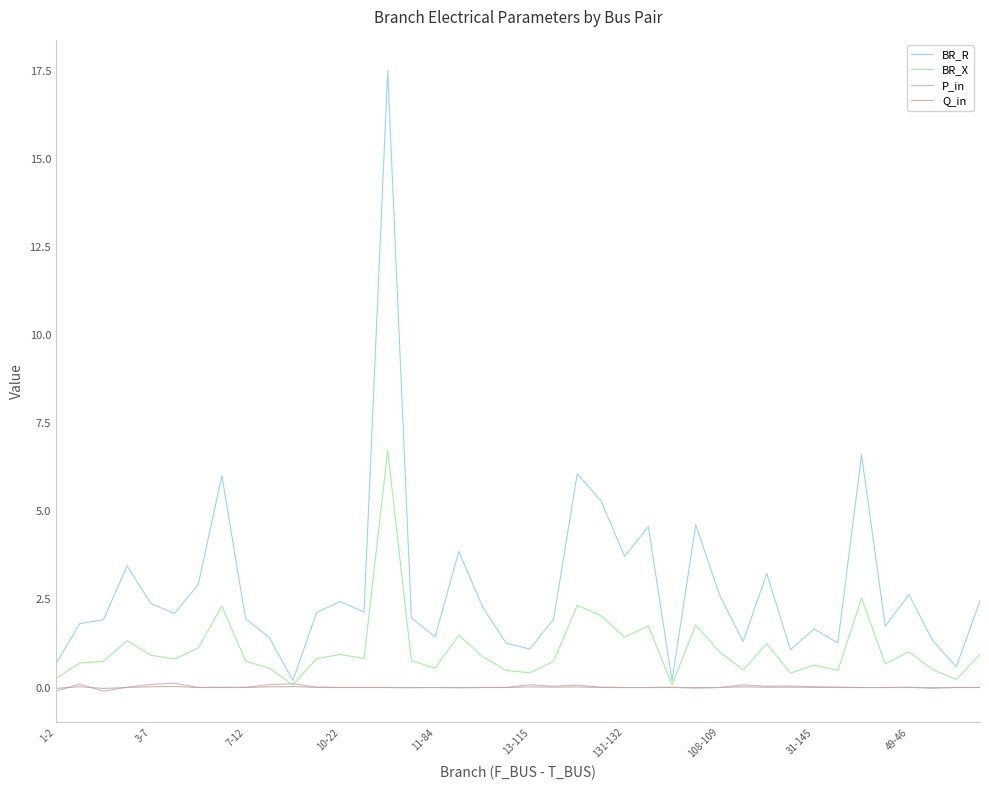

What is the highest value of the BR_X series?

6.7